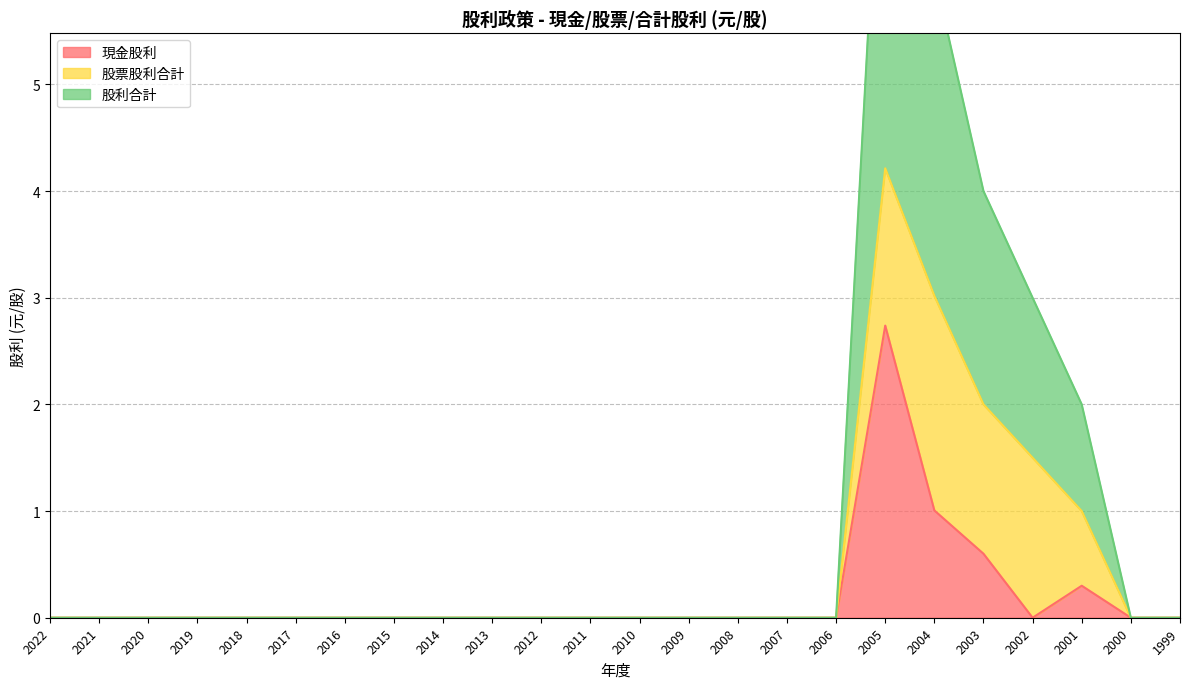

At which category does the chart reach its peak across all series?

2005